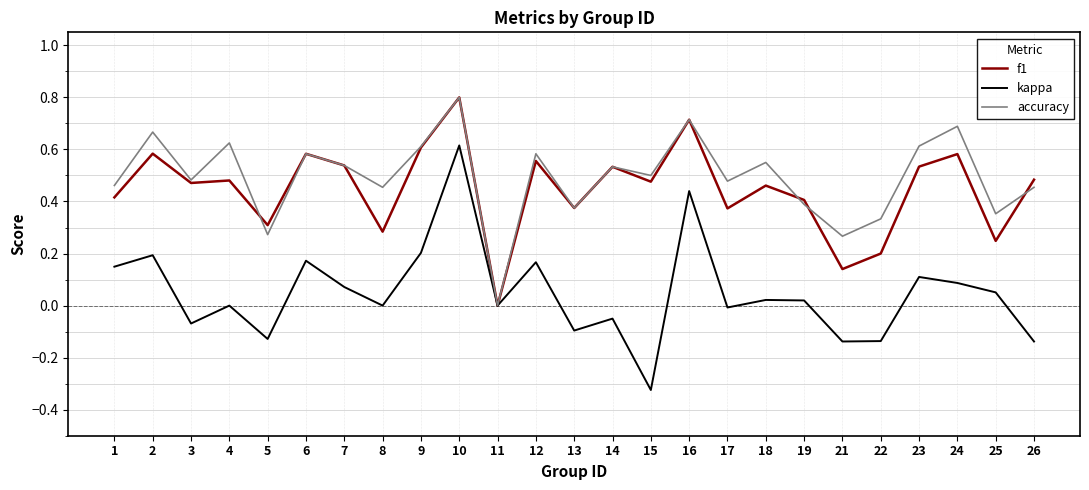

Is the value of kappa at 17 greater than the value of f1 at 19?

No